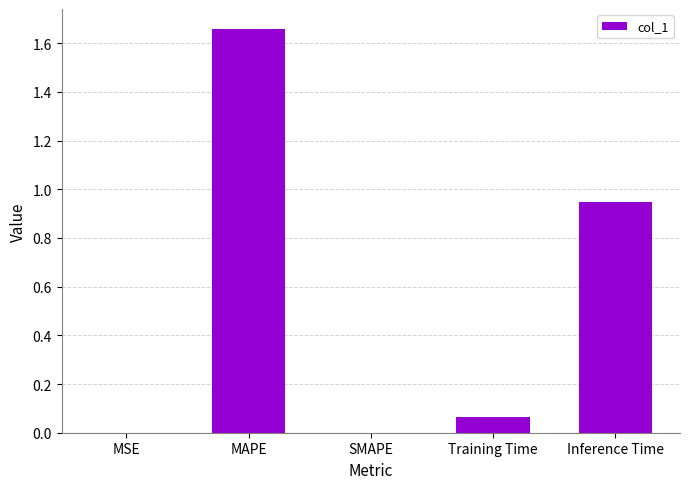

At which category does the chart reach its peak across all series?

MAPE